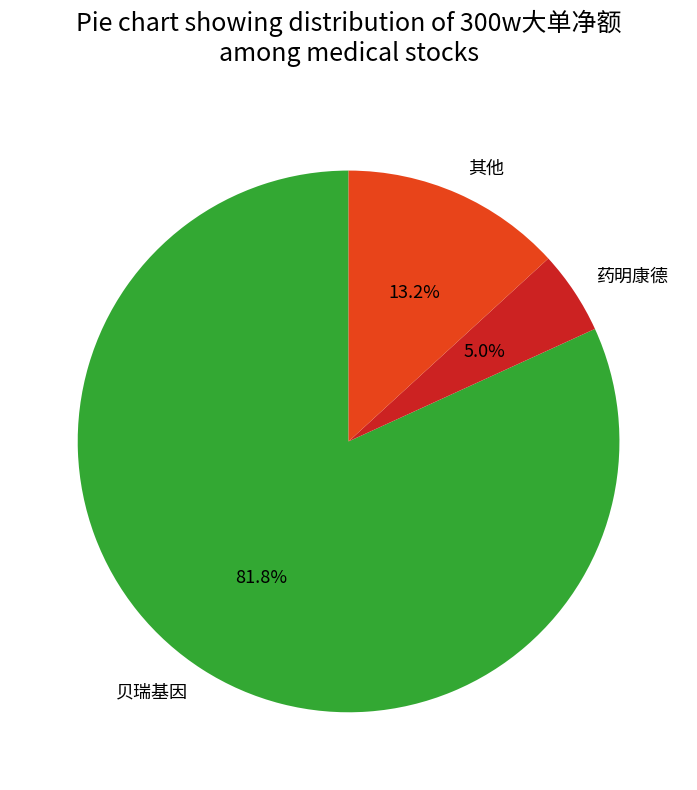

Which category accounts for the majority?

贝瑞基因